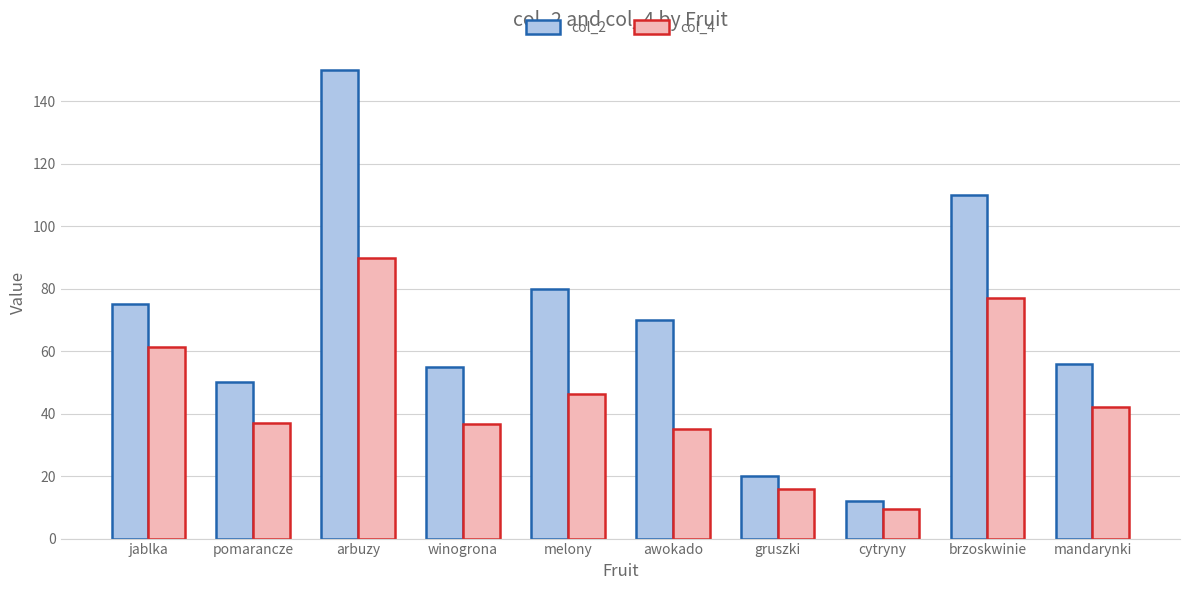

Count the number of categories in the chart.

10